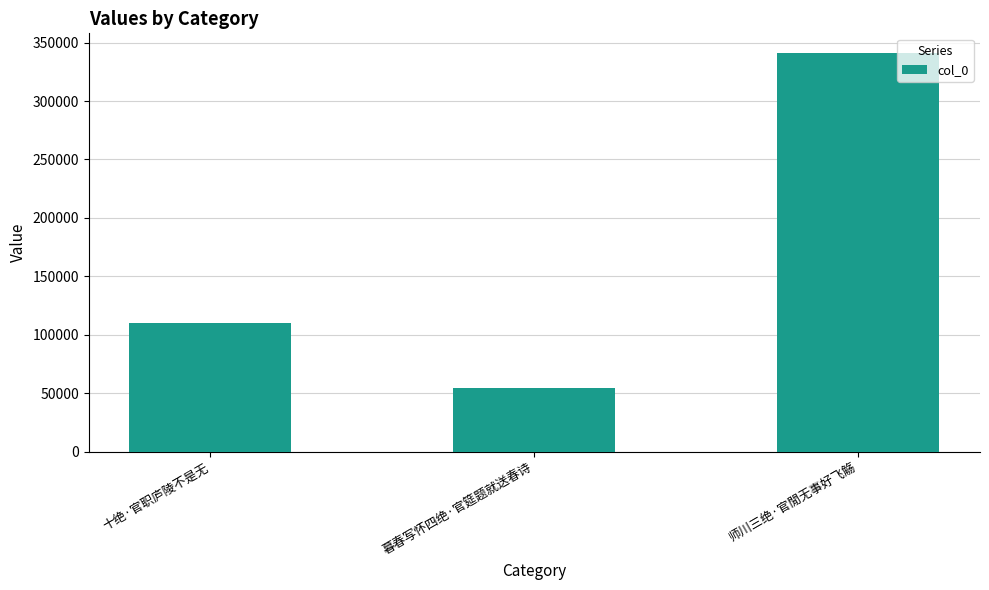

List the labels in order of value, smallest first.

暮春写怀四绝·官筵题就送春诗, 十绝·官职庐陵不是无, 师川三绝·官閒无事好飞觞